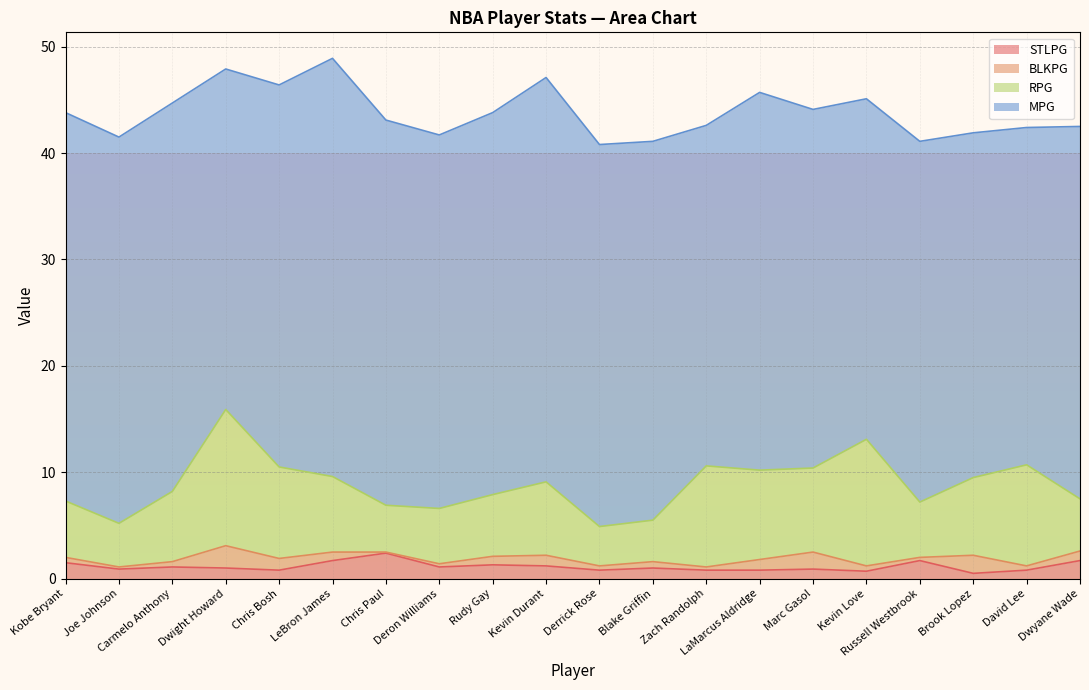

True or false: STLPG has more than 1 interior local peaks.

True